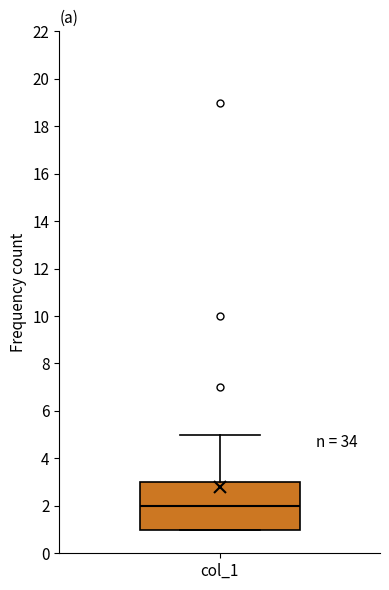

Transcribe this box plot: give where the median line is, the range the box spans, and where the two whiskers end, as read against the y-axis. The values are not printed on the chart, so give them approximately, as read against the axis.

median 2, box 1 to 3, whiskers 1 to 5